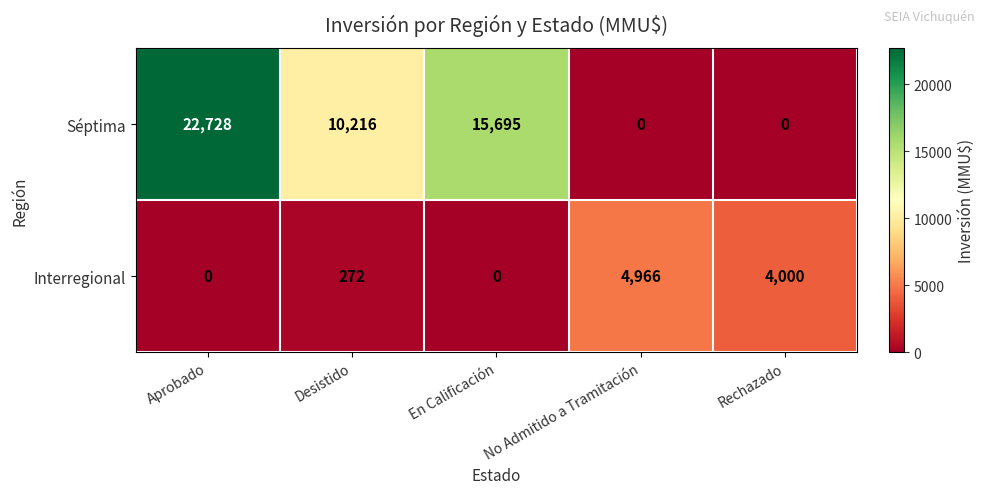

What is the greatest value displayed?

22728